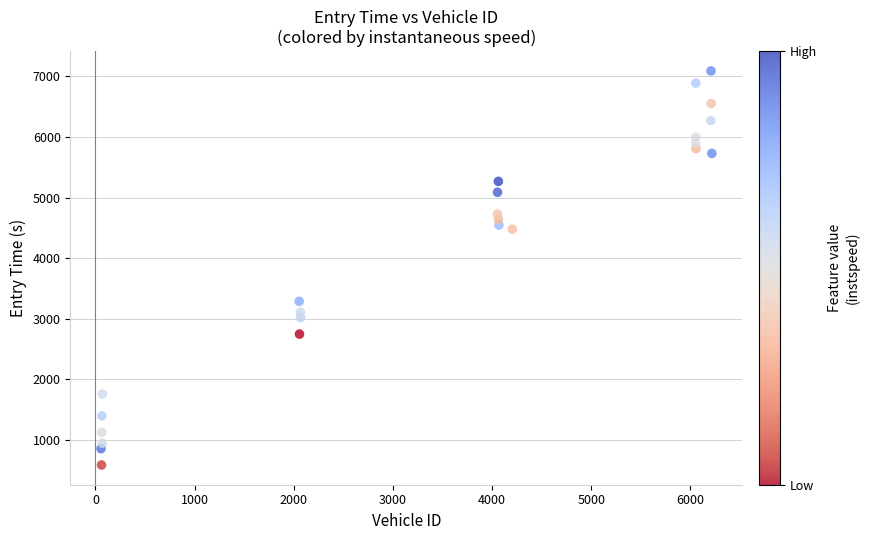

What Y value in the scatter plot is closest to 3839?

3288.0